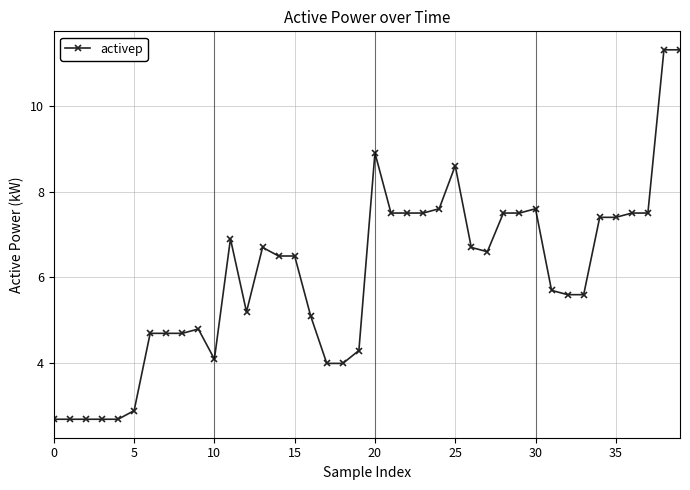

True or false: the data has more than 2 interior local peaks.

True